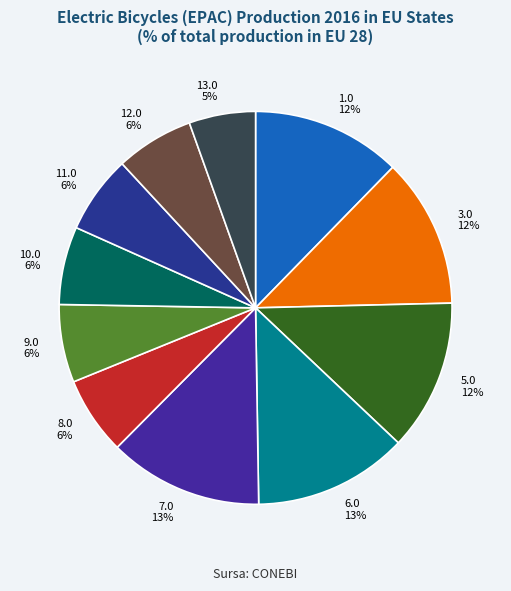

To the nearest percent, what portion does 8.0 represent?

6%